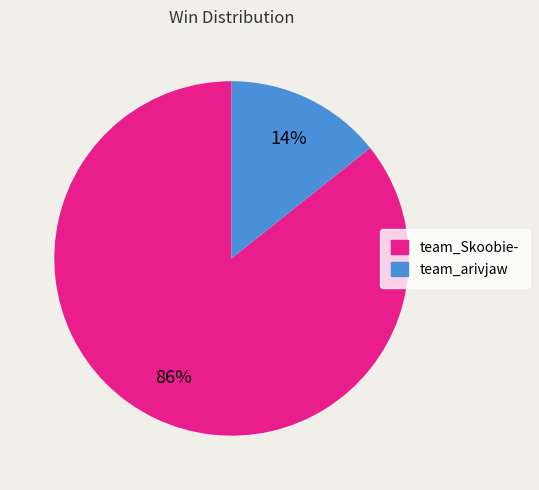

To the nearest percent, what portion does team_Skoobie- represent?

86%